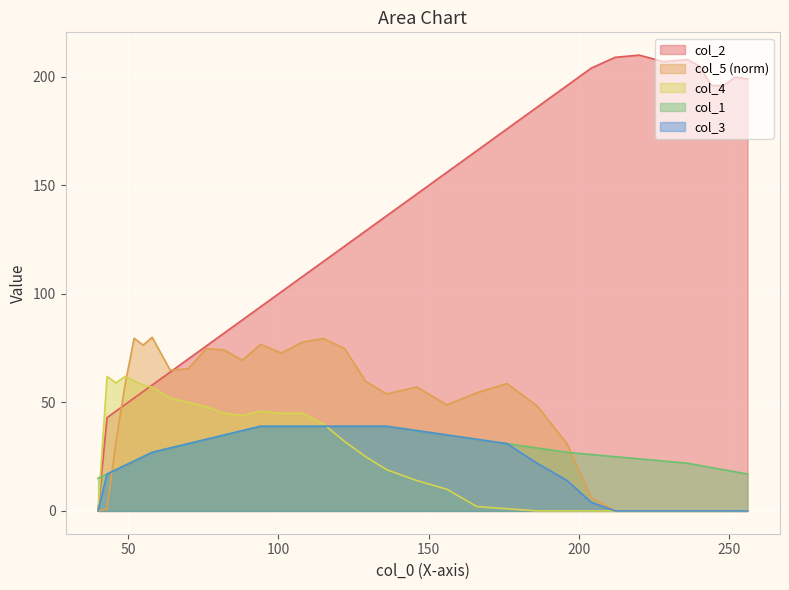

Reading left to right, what are all the values shown in this chart?

col_2: 0.0	43.0	46.0	49.0	52.0	55.0	58.0	64.0	70.0	76.0	82.0	88.0	94.0	101.0	108.0	115.0	122.0	129.0	136.0	146.0	156.0	166.0	176.0	186.0	196.0	204.0	209.0	210.0	207.0	208.0	205.0	196.0	196.0	200.0	199.0
col_5: 0.0	0.8	32.0	58.3	79.6	76.4	80.0	64.9	65.5	74.8	74.2	69.4	76.8	72.7	77.8	79.5	74.8	59.7	53.9	57.1	48.9	54.5	58.7	48.4	30.9	6.1	0.0	0.0	0.0	0.0	0.0	0.0	0.0	0.0	0.0
col_4: 0.0	62.0	59.0	62.0	60.0	58.0	57.0	52.0	50.0	48.0	45.0	44.0	46.0	45.0	45.0	40.0	32.0	25.0	19.0	14.0	10.0	2.0	1.0	0.0	0.0	0.0	0.0	0.0	0.0	0.0	0.0	0.0	0.0	0.0	0.0
col_1: 15.0	17.0	19.0	21.0	23.0	25.0	27.0	29.0	31.0	33.0	35.0	37.0	39.0	39.0	39.0	39.0	39.0	39.0	39.0	37.0	35.0	33.0	31.0	29.0	27.0	26.0	25.0	24.0	23.0	22.0	21.0	20.0	19.0	18.0	17.0
col_3: 0.0	17.0	19.0	21.0	23.0	25.0	27.0	29.0	31.0	33.0	35.0	37.0	39.0	39.0	39.0	39.0	39.0	39.0	39.0	37.0	35.0	33.0	31.0	22.0	14.0	4.0	0.0	0.0	0.0	0.0	0.0	0.0	0.0	0.0	0.0